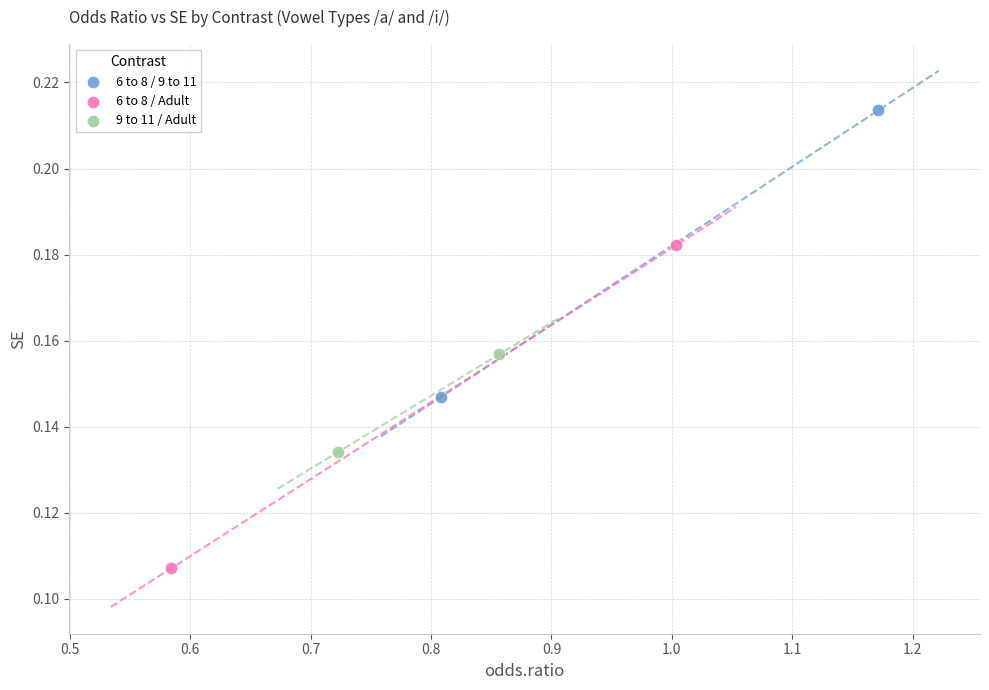

What are all the series names shown in the legend?

6 to 8 / 9 to 11, 6 to 8 / Adult, 9 to 11 / Adult